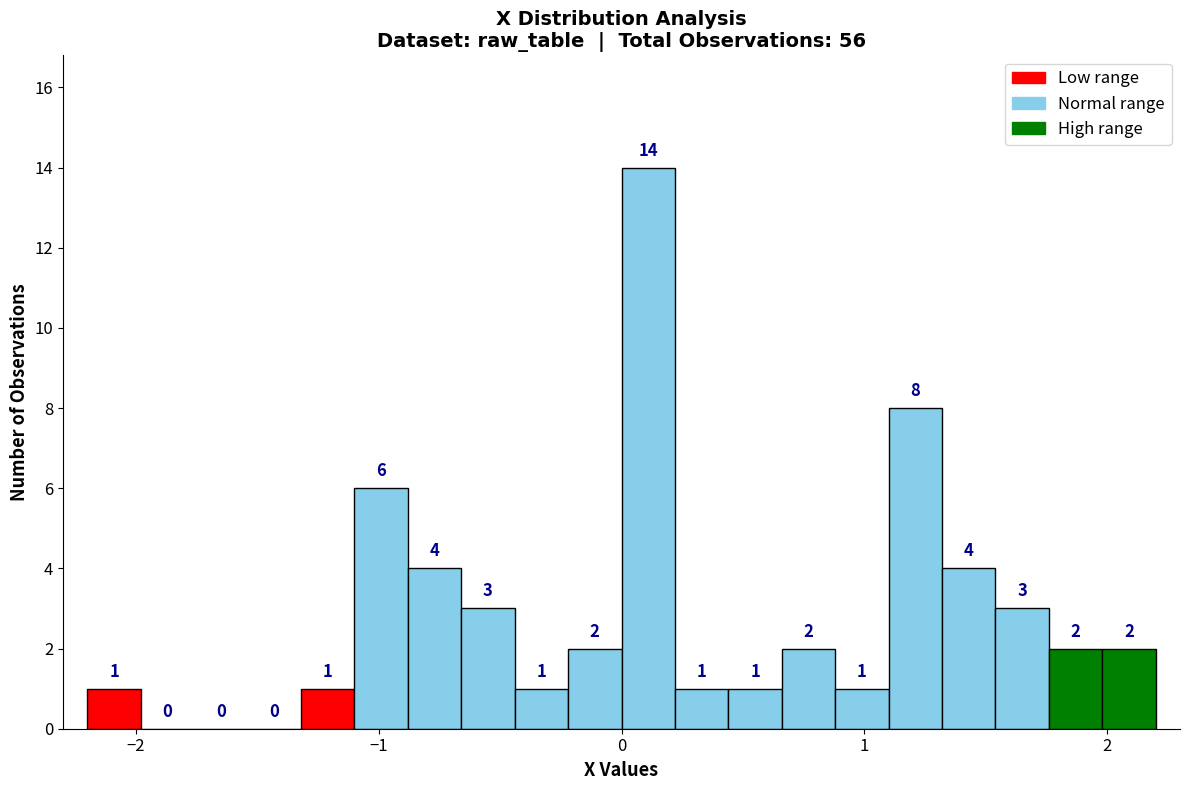

Around what value on the x-axis is the tallest bar? Give the approximate position of its centre, as read against the axis.

0.1